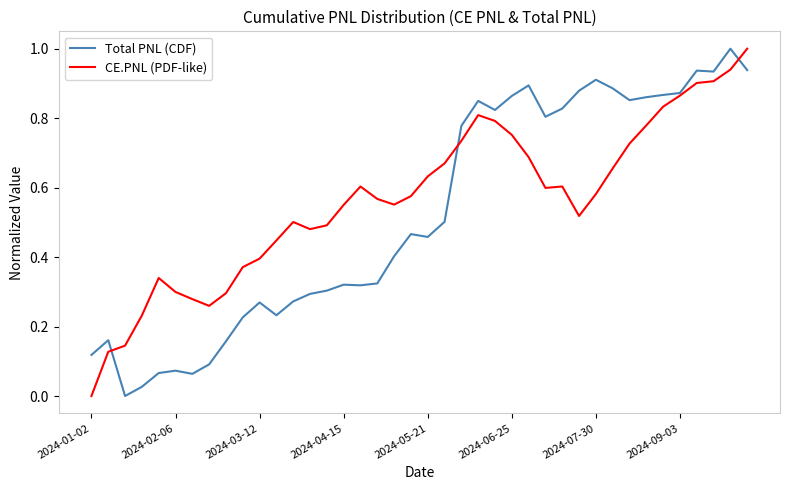

What is the maximum value for Total PNL (CDF)?

1.0